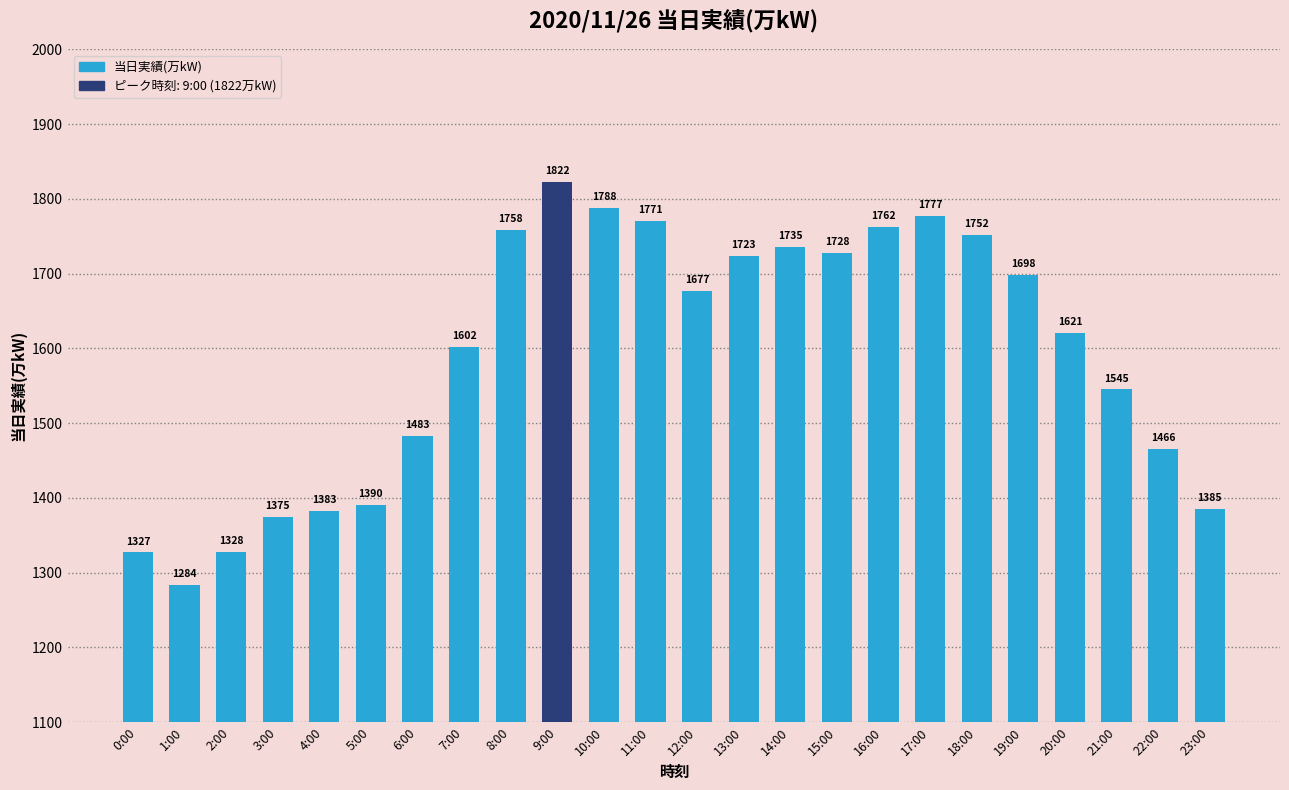

What is the smallest value displayed?

1284